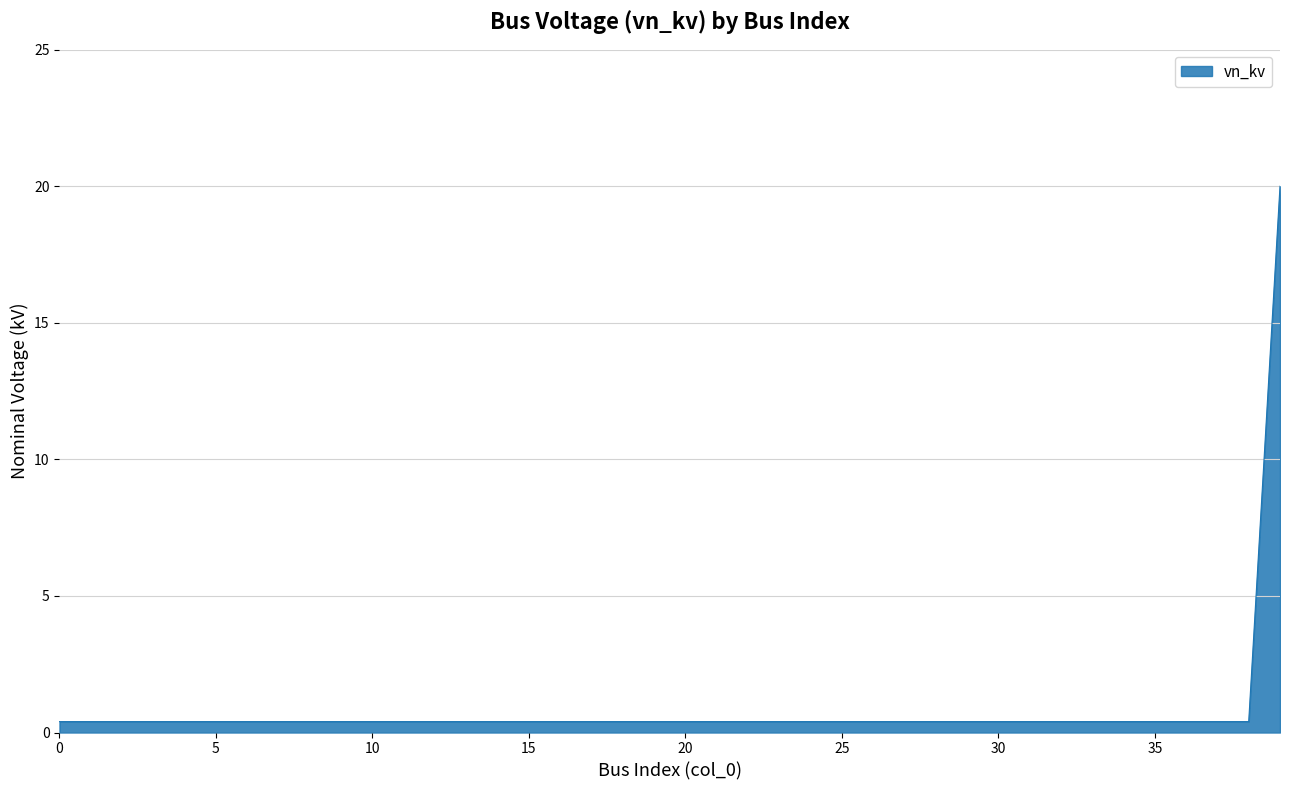

What is the maximum value shown in the chart?

20.0